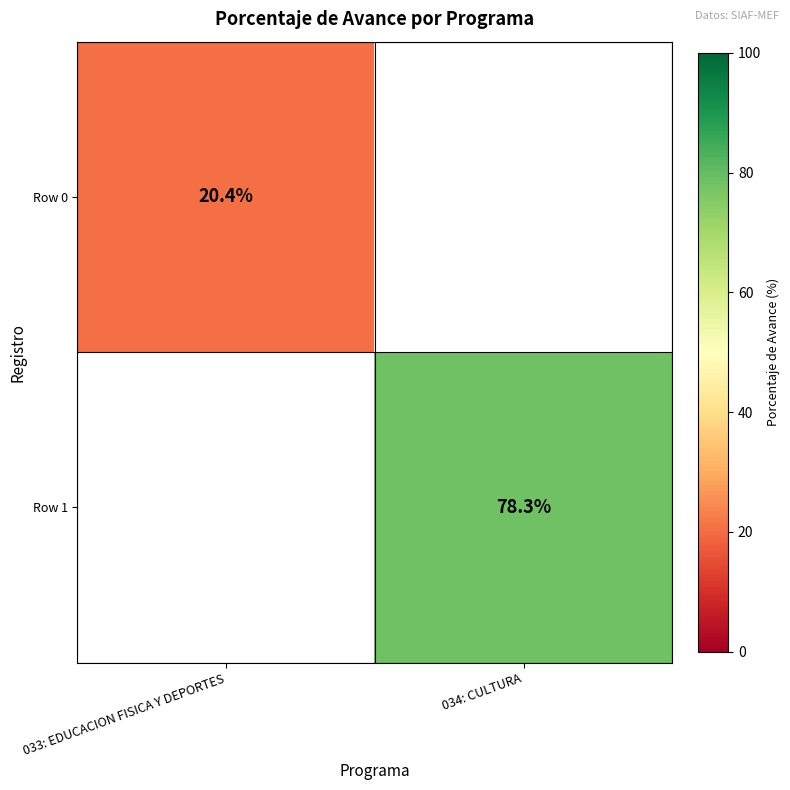

Count the number of data series in this chart.

2